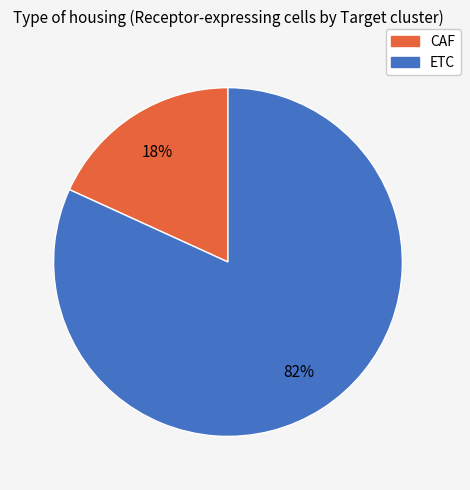

To the nearest percent, what is the average slice percentage?

50%